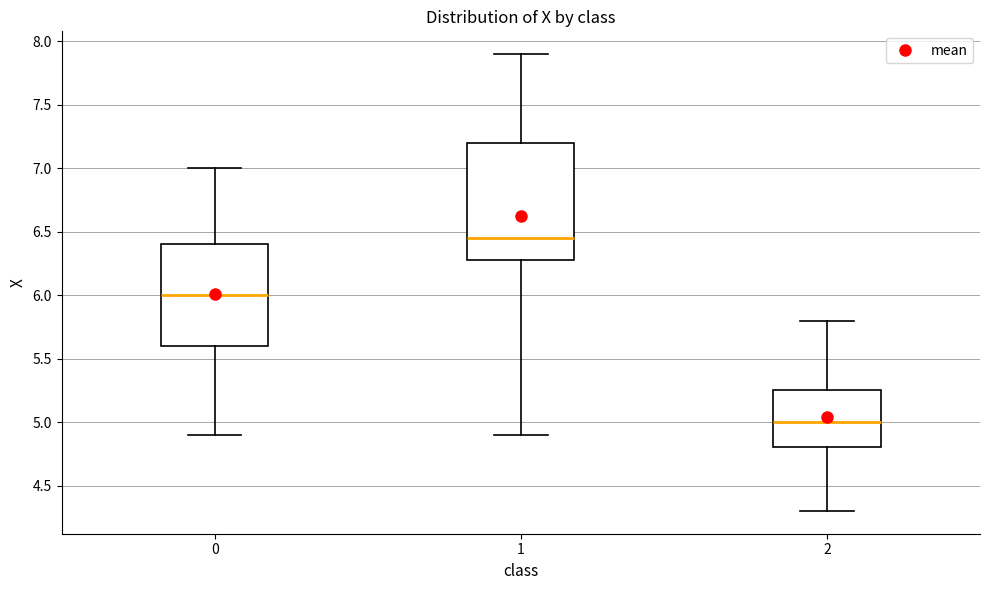

Comparing the boxes themselves (not the whiskers), which one is the tallest?

1